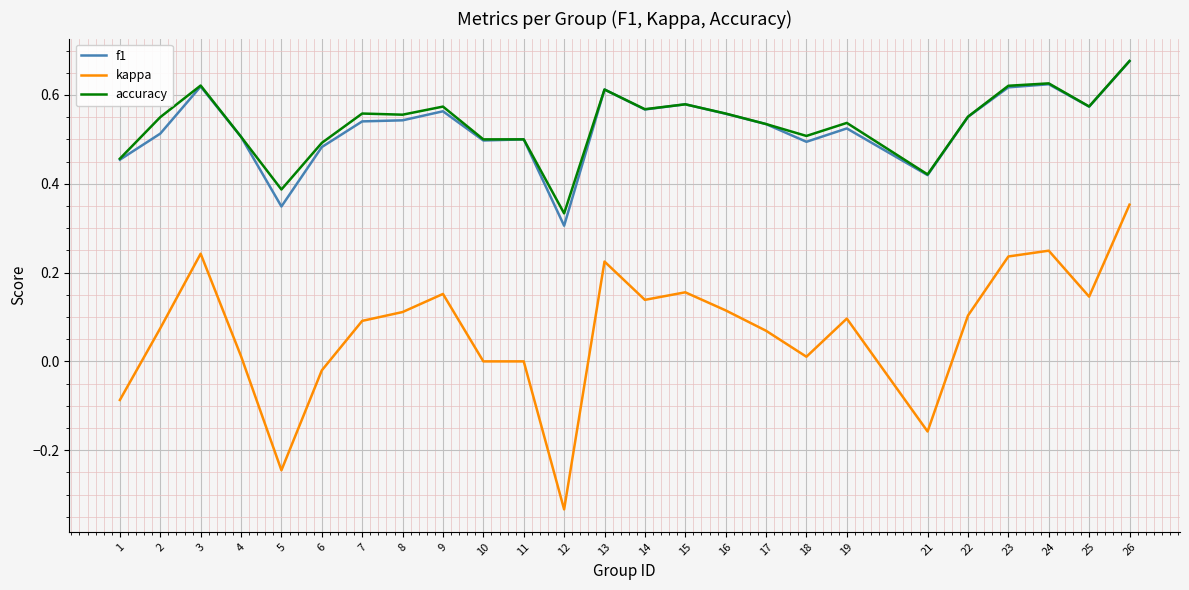

True or false: accuracy and kappa cross at least once.

False